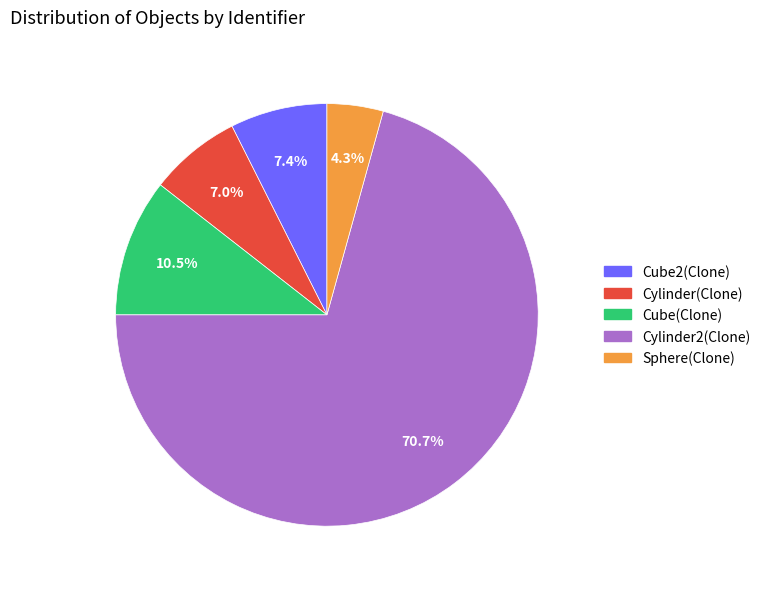

What percentage is the Cylinder2(Clone) slice, to the nearest percent?

71%